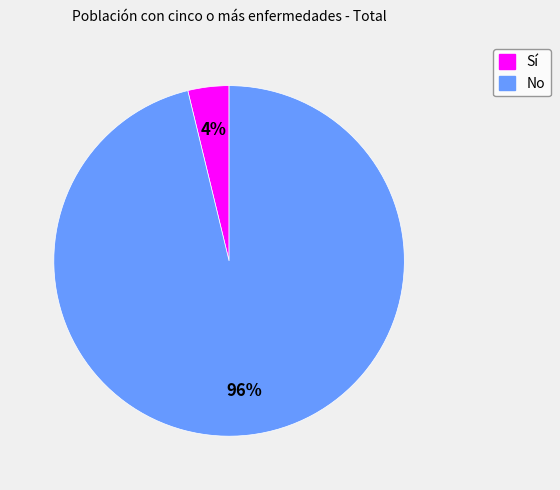

What percentage is the No slice, to the nearest percent?

96%